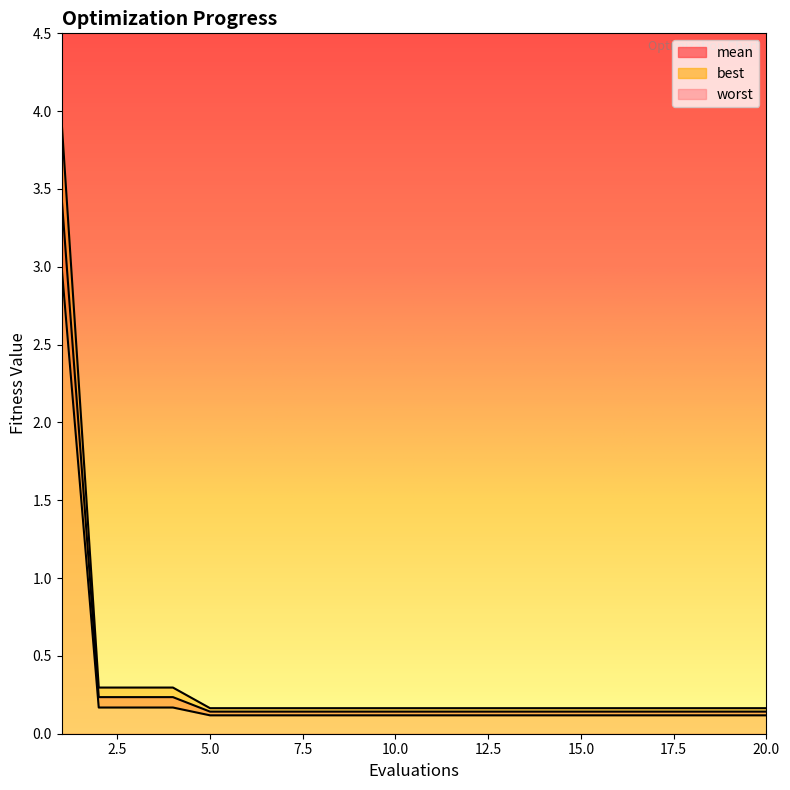

What is the total value across all series at 2?

0.7